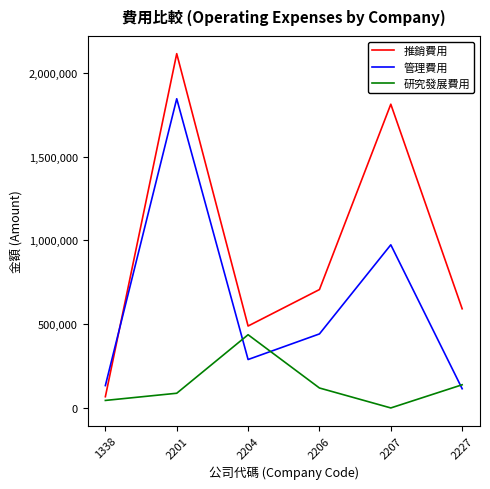

Between 1338 and 2207, which series saw the biggest shift?

推銷費用